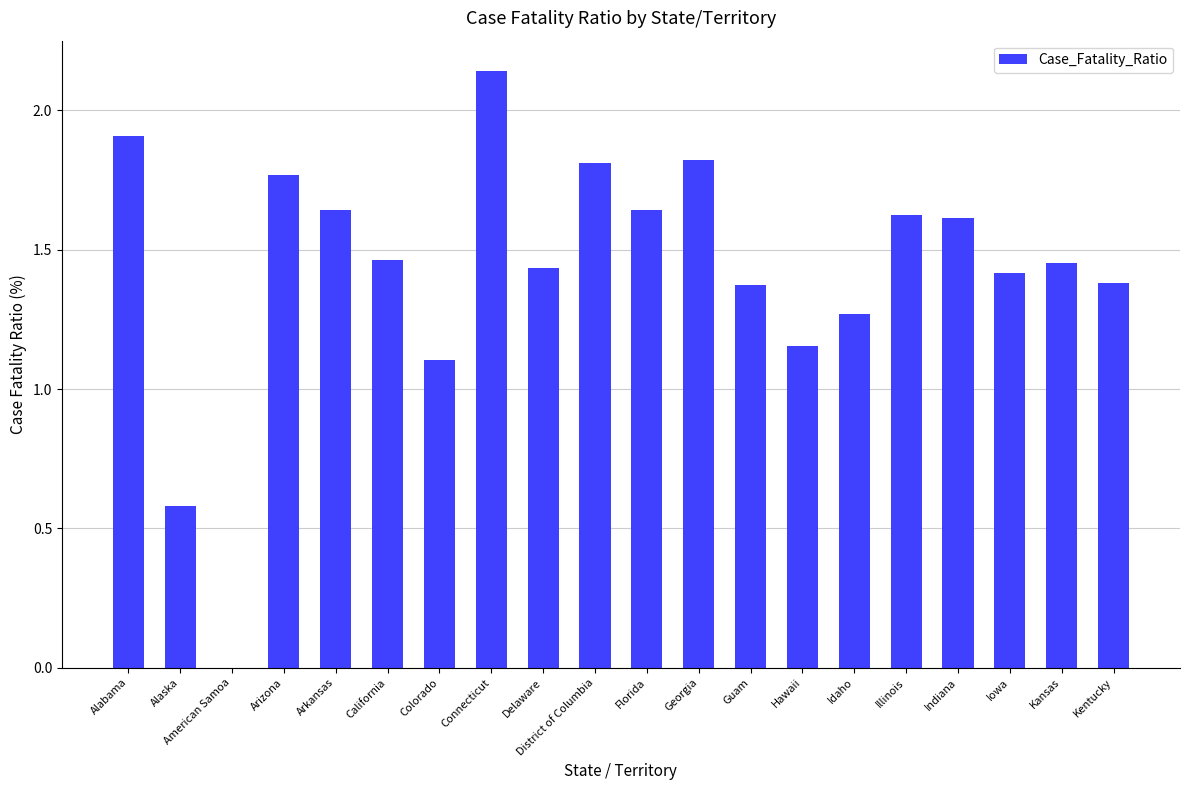

True or false: the data shows 0.2 at Alaska.

False